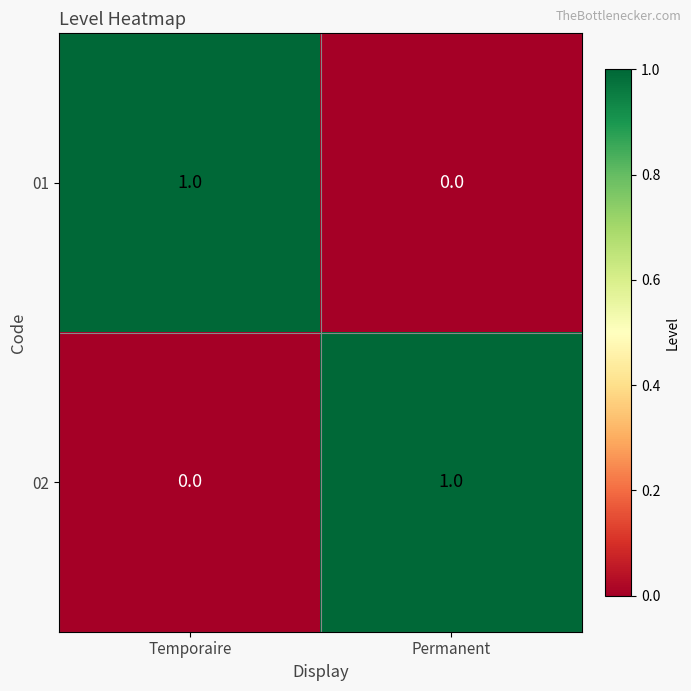

Rank the series at Temporaire from lowest to highest value.

02, 01